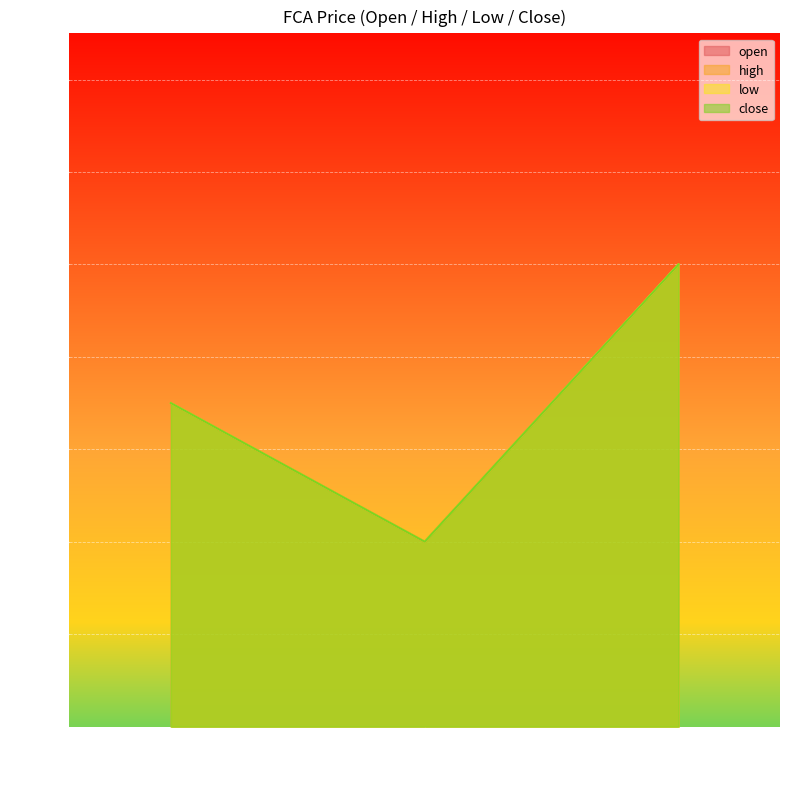

Is the value of open at 2022-05-25 13:30:00 greater than the value of low at 2022-05-25 13:30:00?

No